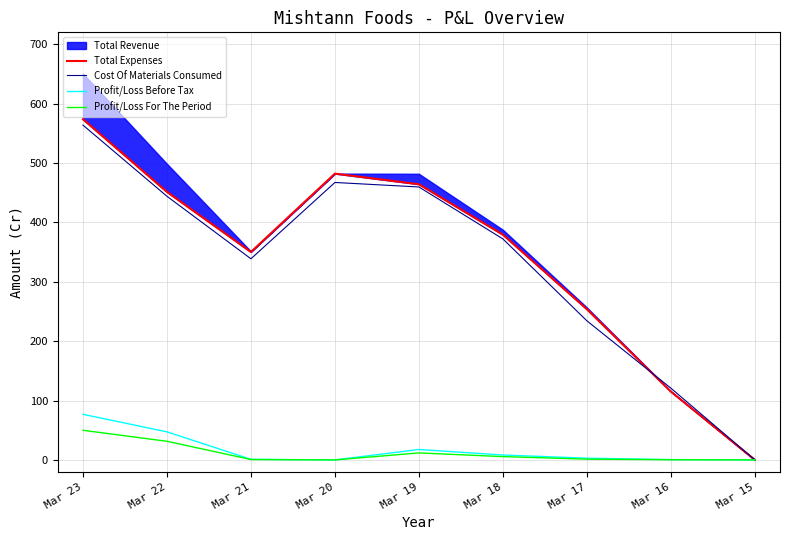

Is the value of Profit/Loss Before Tax at Mar 21 greater than the value of Profit/Loss For The Period at Mar 20?

Yes